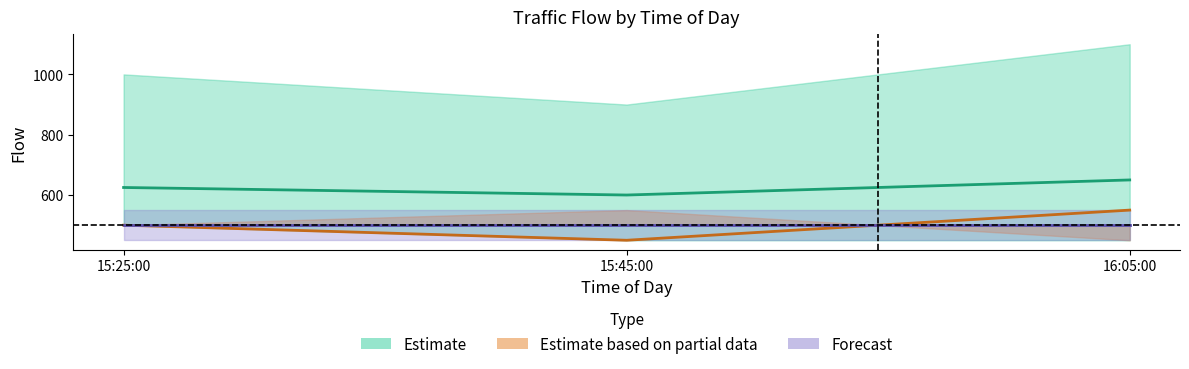

How many lines are shown in the chart?

2